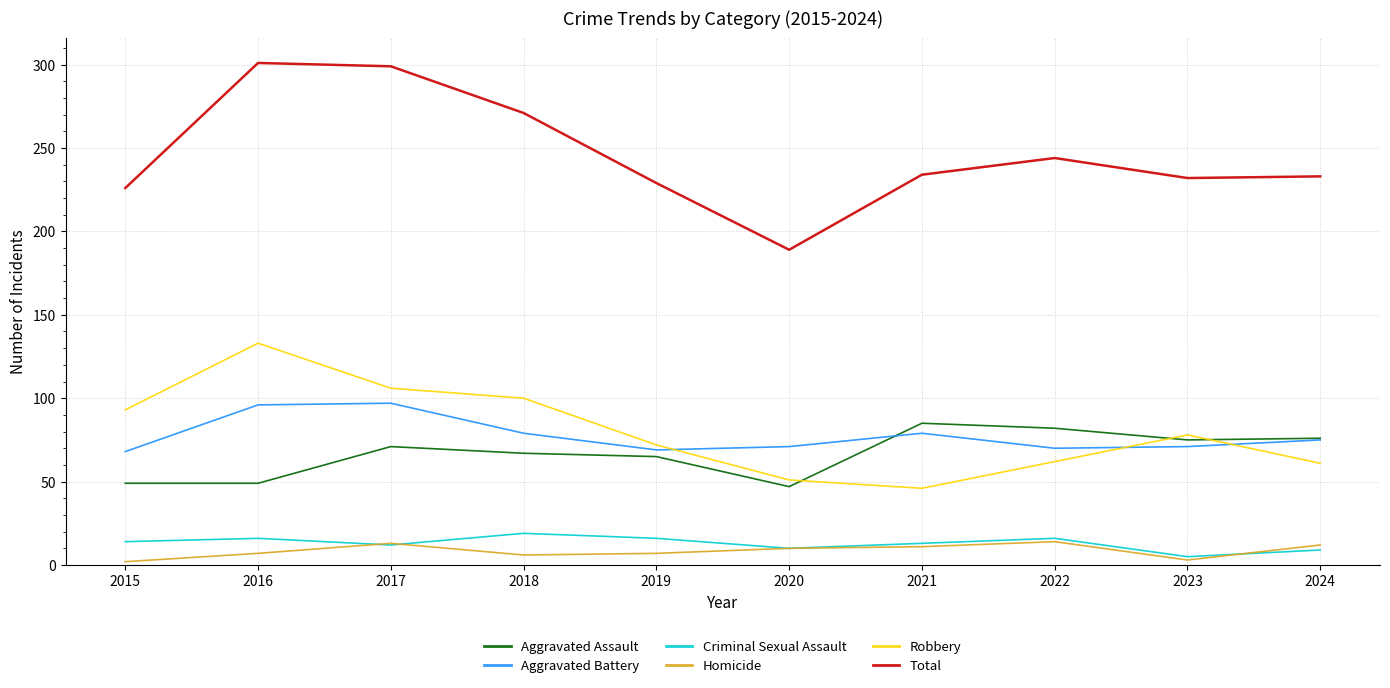

How many distinct data groups are displayed?

6